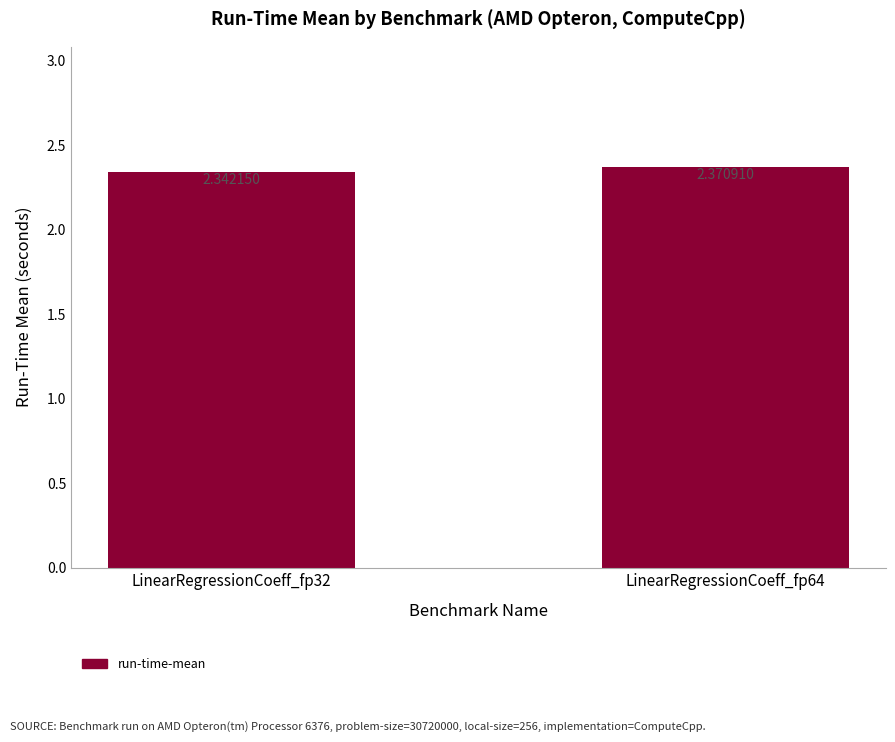

Rank the categories by value from highest to lowest.

LinearRegressionCoeff_fp64, LinearRegressionCoeff_fp32